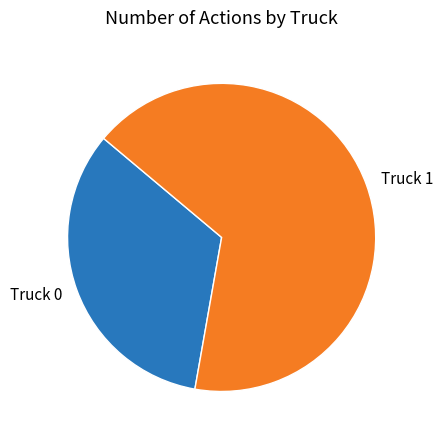

How many slices are in this pie chart?

2